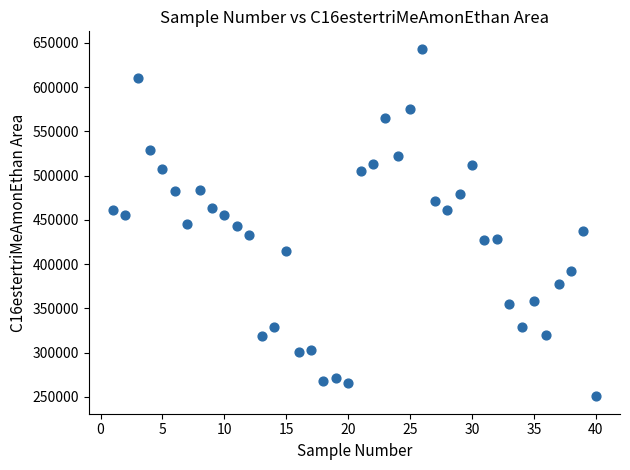

What is the range of Y values (max minus min)?

392867